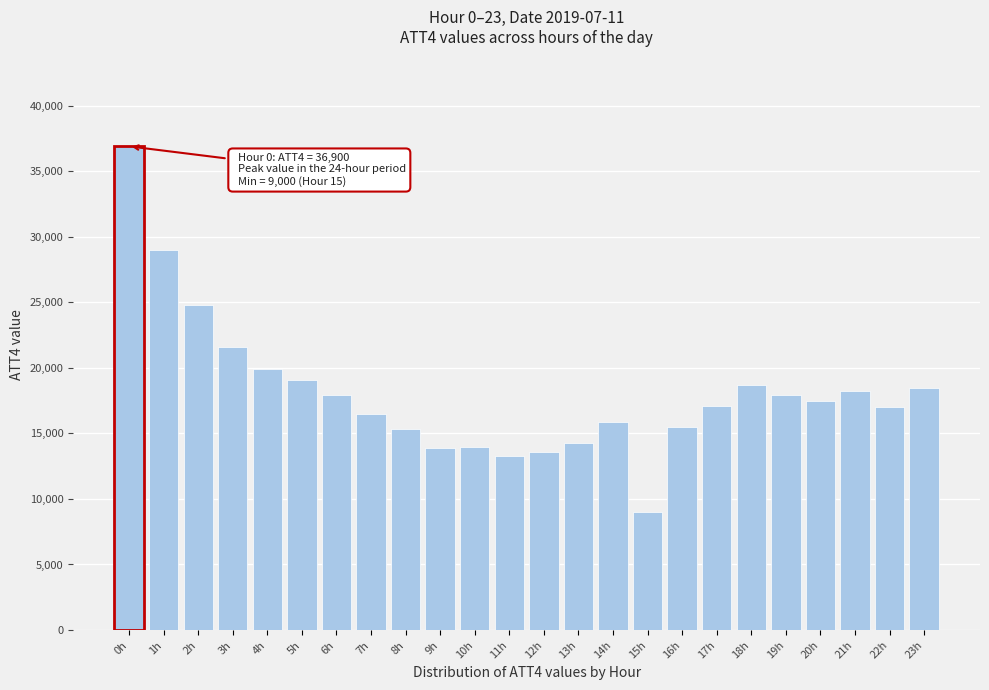

What is the difference between the maximum and minimum values?

27900